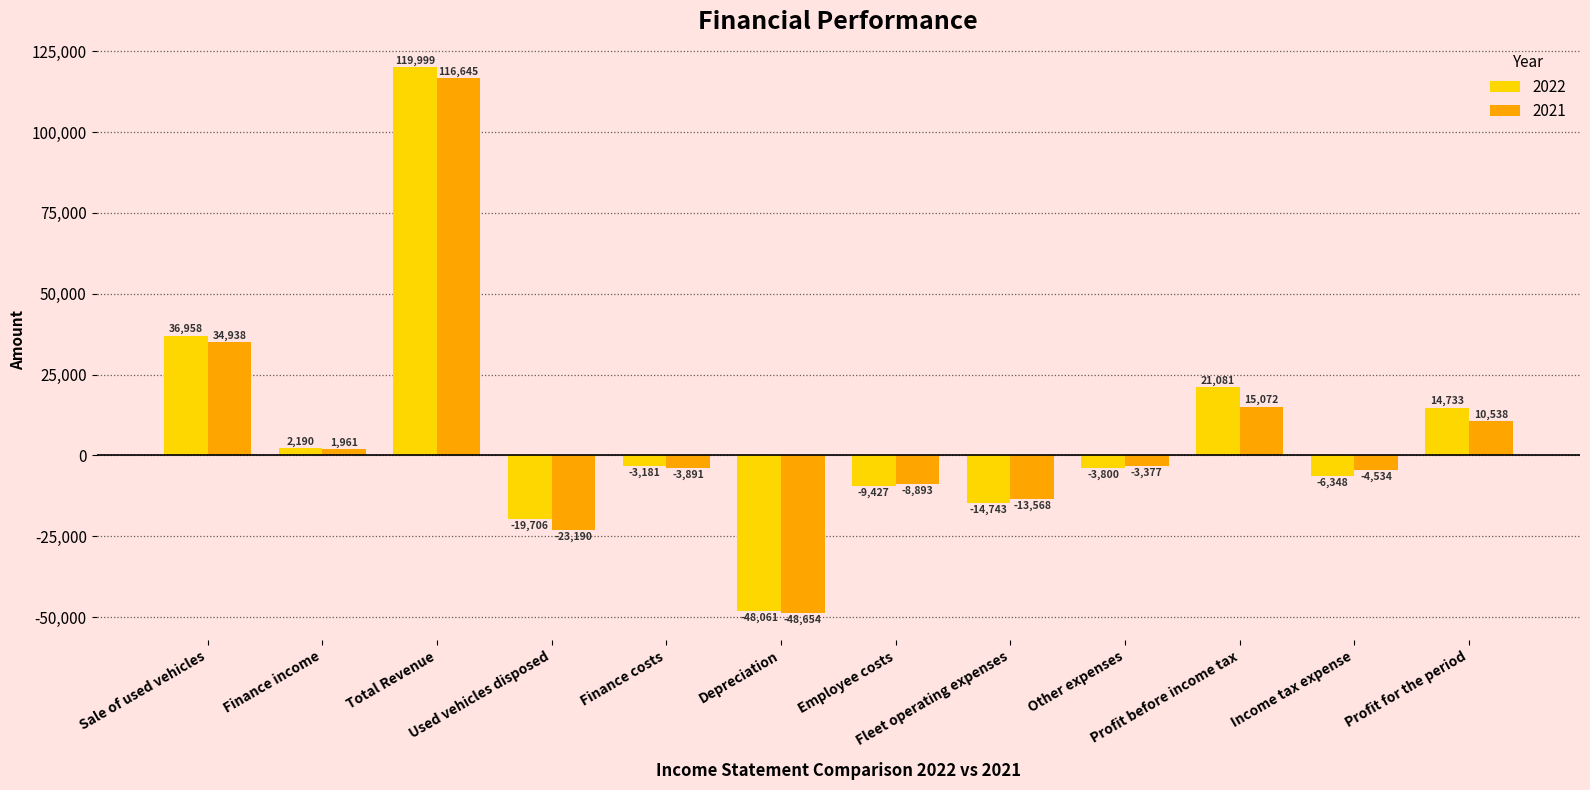

How many categories are shown in the chart?

12